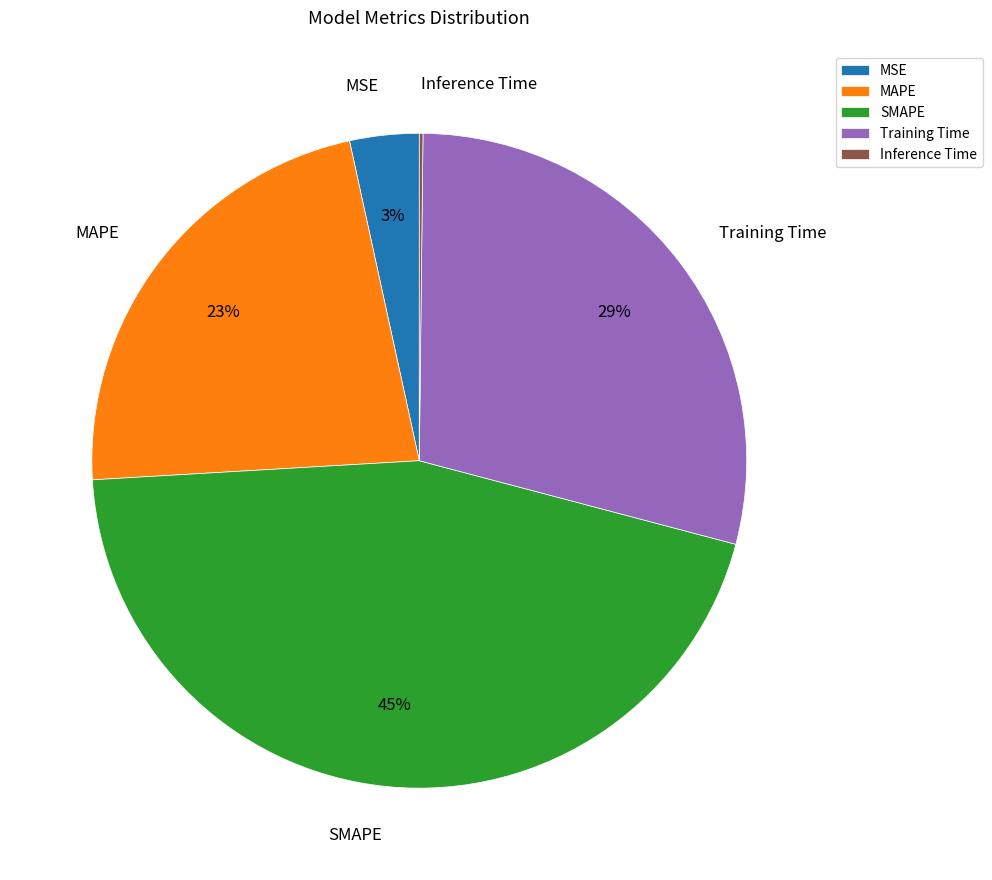

Which slice is the largest?

SMAPE